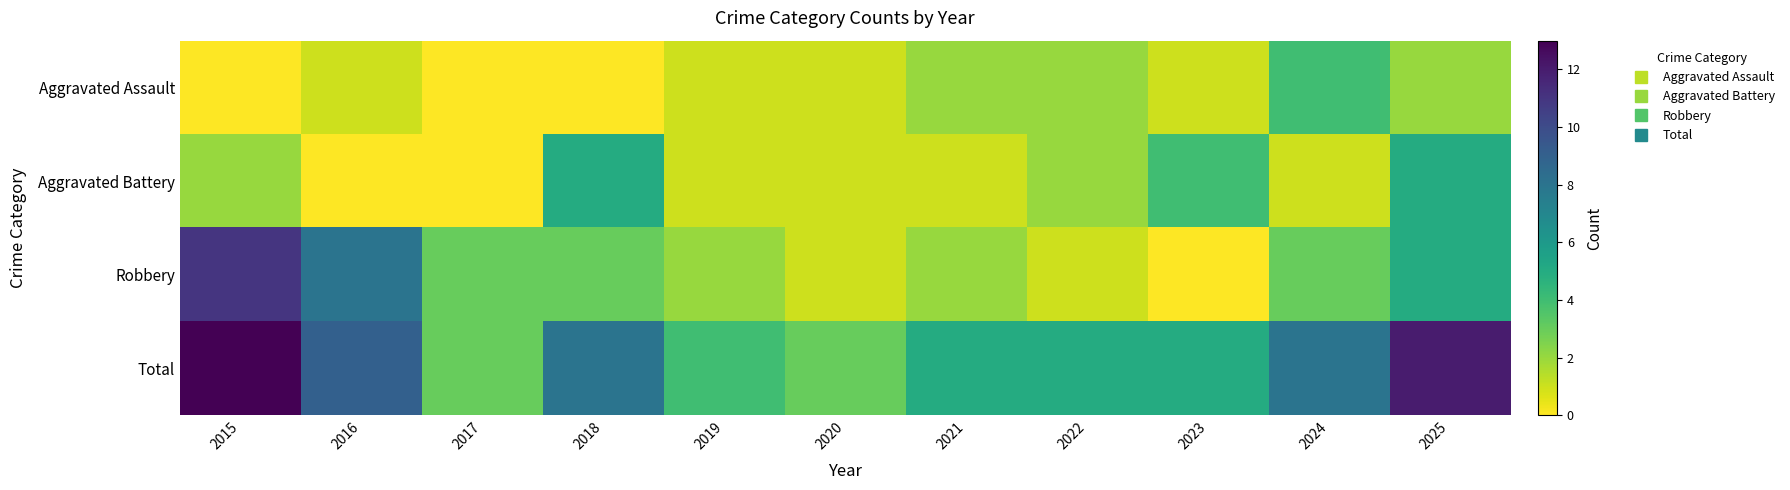

Between 2020 and 2025, which series saw the biggest shift?

Total